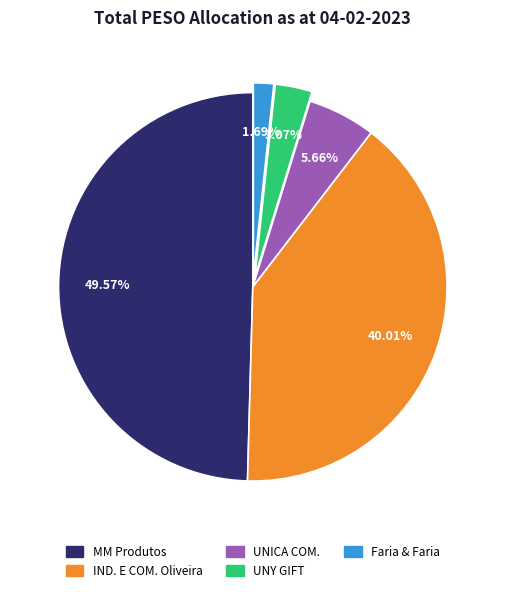

Is there a majority slice in this chart?

No